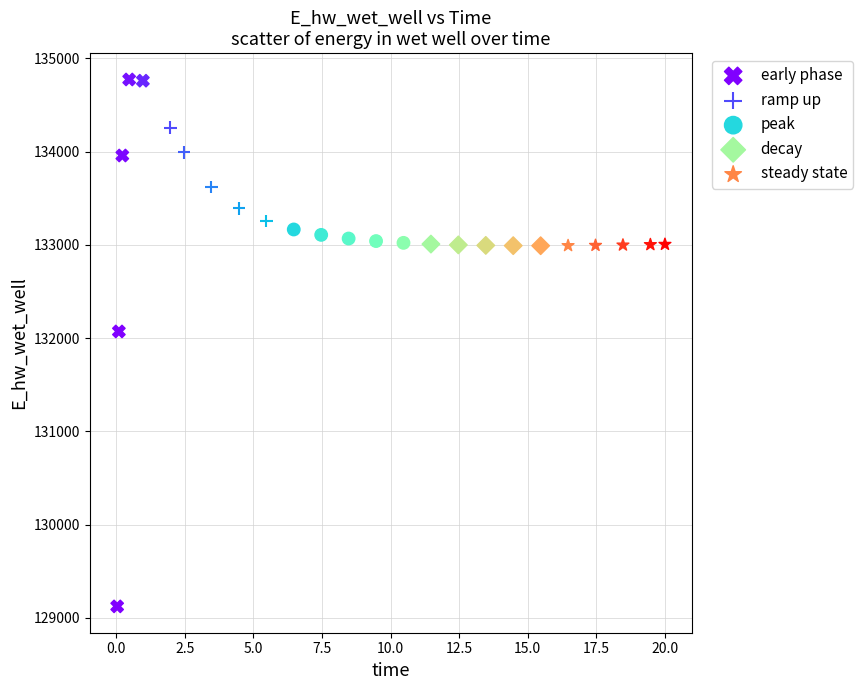

Which series has the widest spread of Y values?

early phase